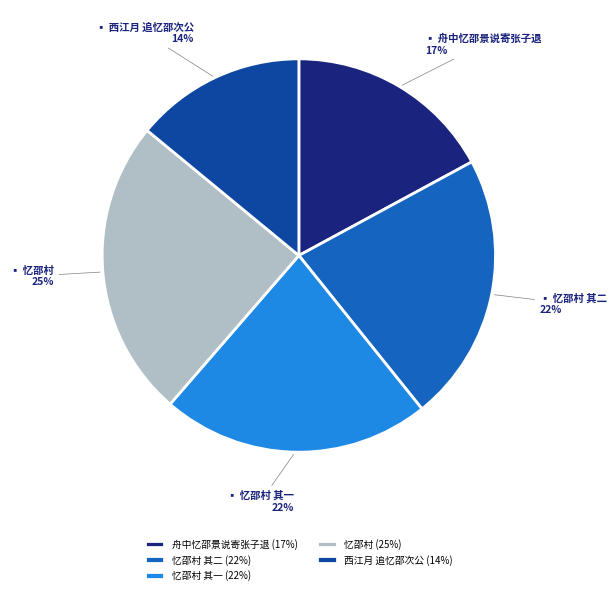

To the nearest percent, what portion does 忆邵村 其一 (22%) represent?

22%